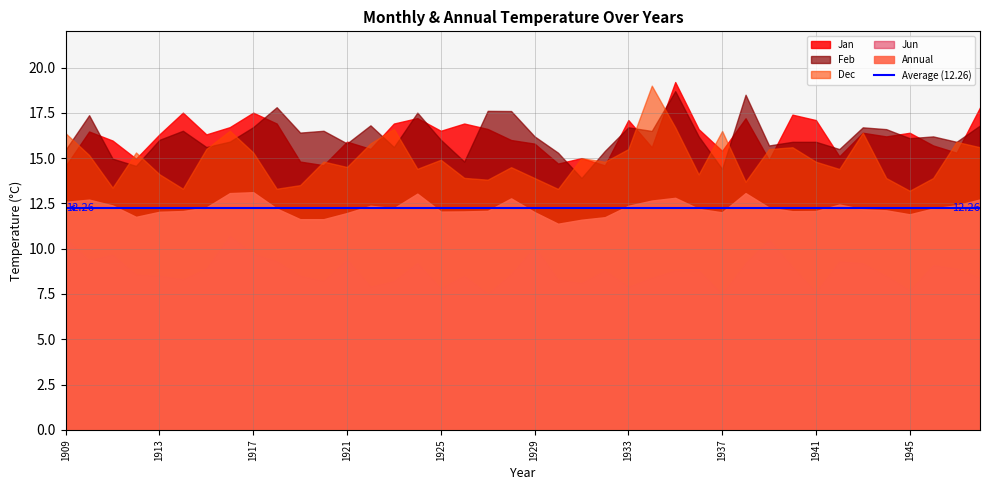

What is the value of the Annual point at the 37th from the left?

11.9